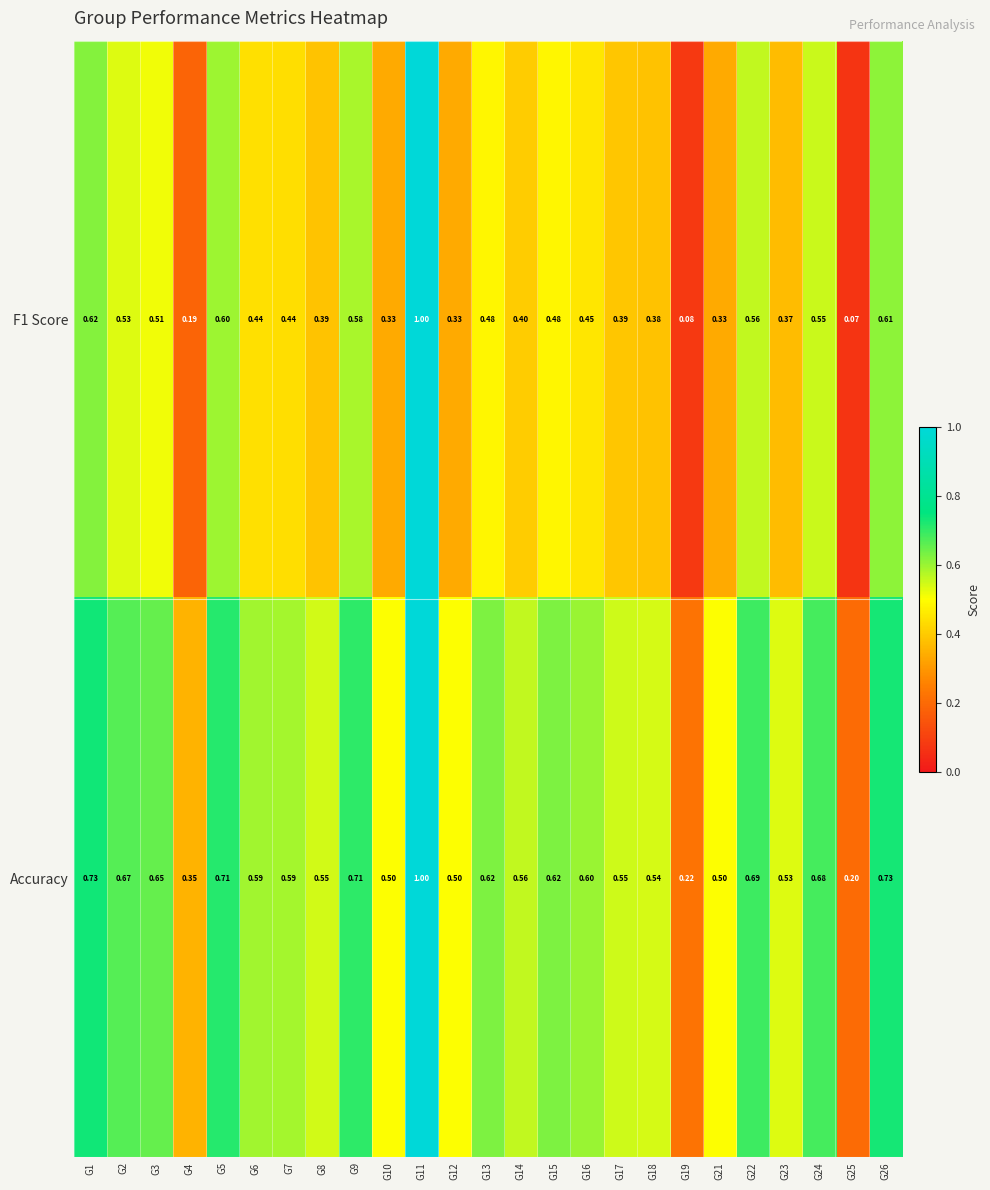

At how many categories does at least one series exceed 0?

25